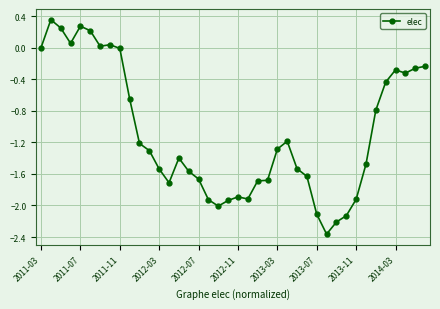

Does the chart display data point markers on the line(s)?

Yes